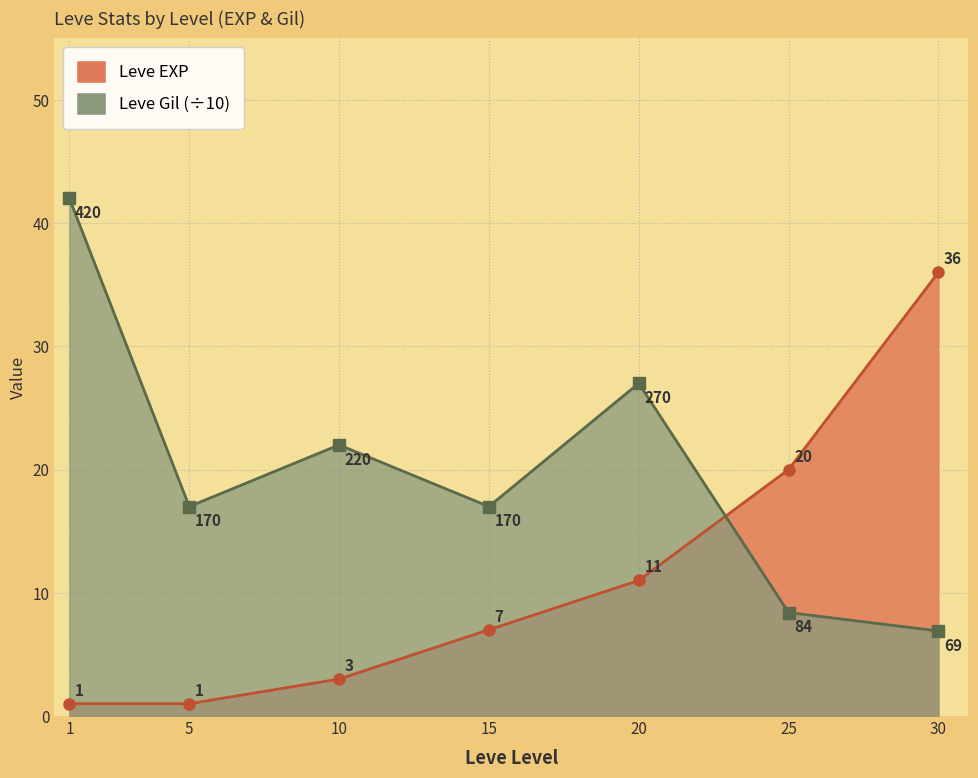

What is the value of the Leve Gil point at the 6th from the left?

8.4